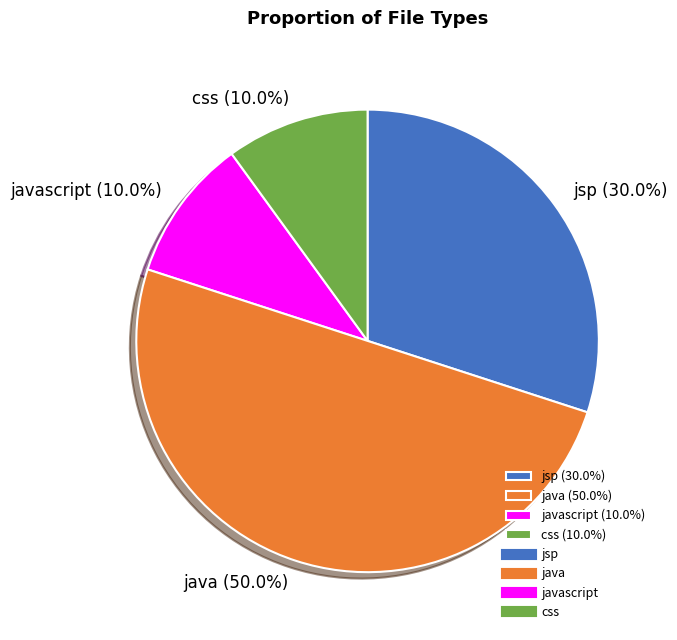

What percentage do javascript (10.0%) and css (10.0%) together represent?

20.0%